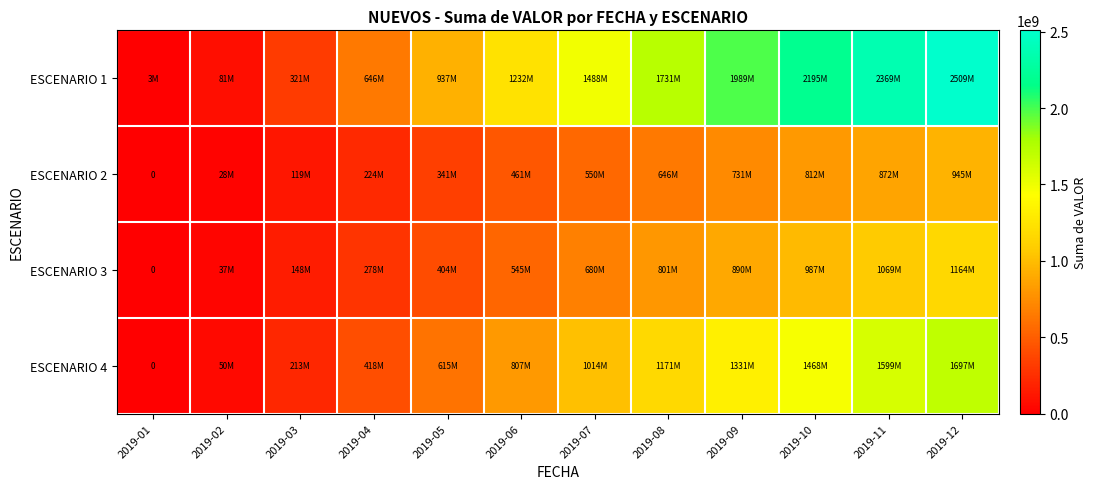

Is the value of ESCENARIO 3 at 2019-06 greater than the value of ESCENARIO 1 at 2019-05?

No